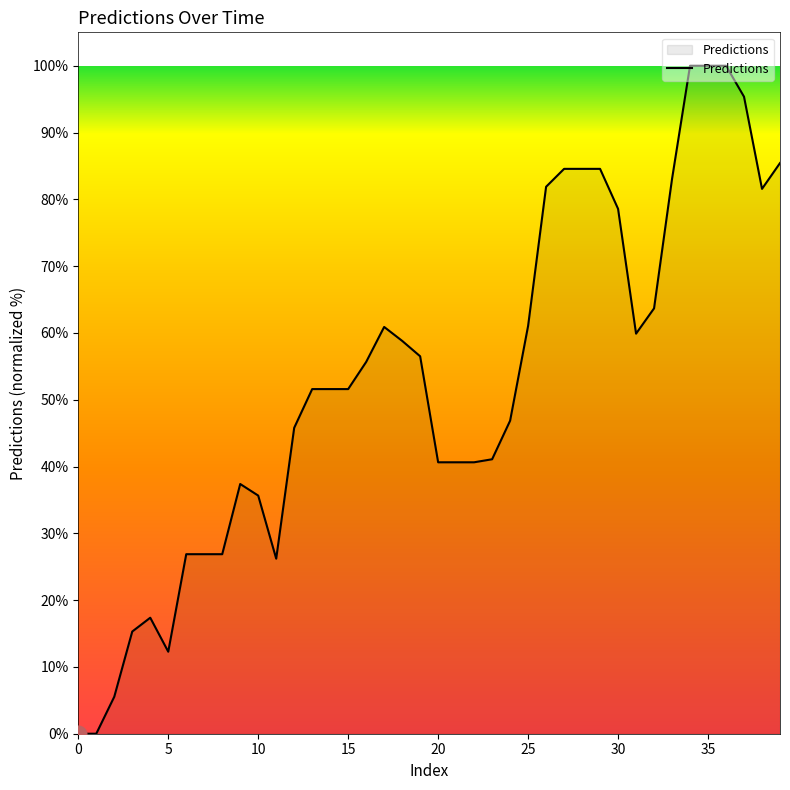

How many lines are shown in the chart?

1